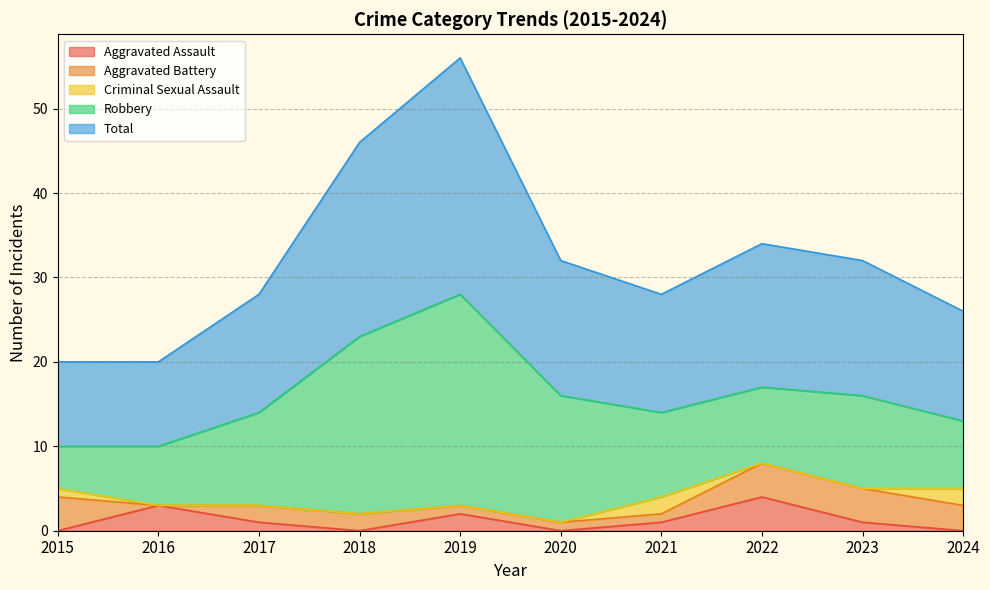

Rank the categories by Criminal Sexual Assault value from highest to lowest.

2021, 2024, 2015, 2016, 2017, 2018, 2019, 2020, 2022, 2023